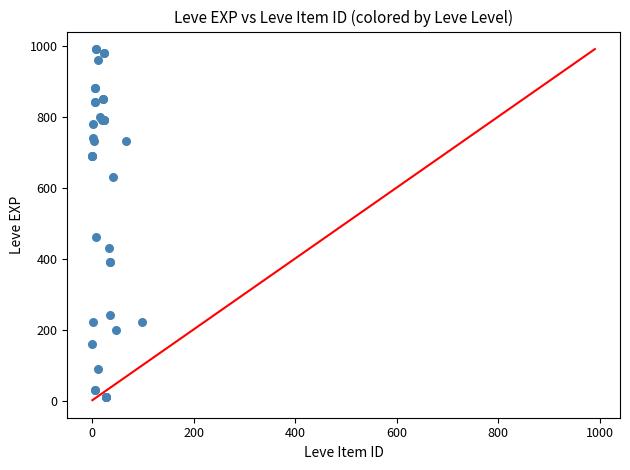

What Y value in the scatter plot is closest to 500?

460